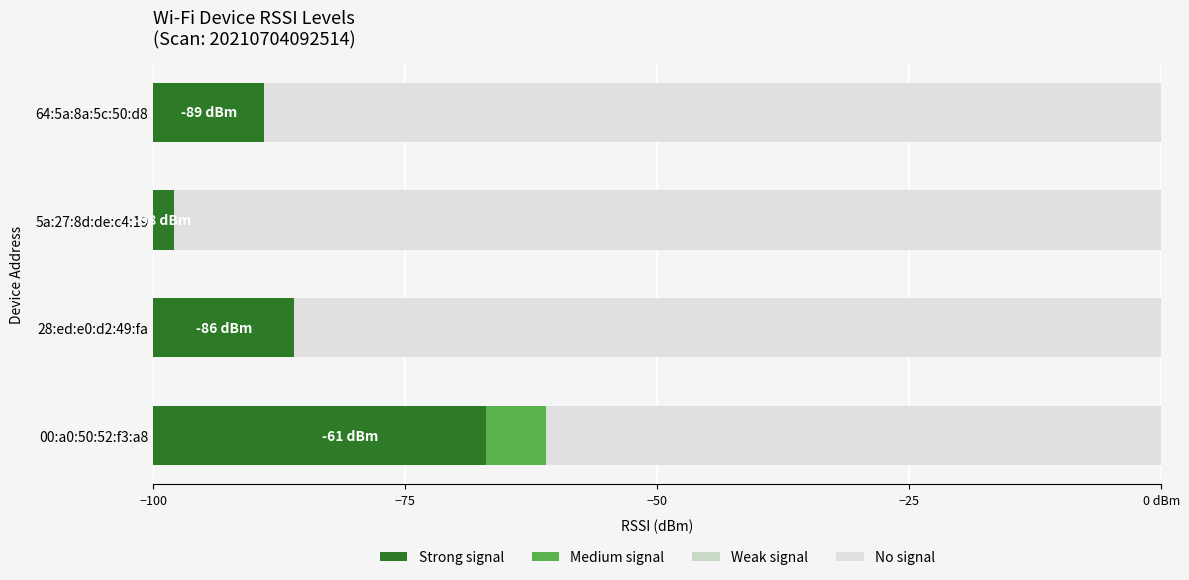

Reading right to left, extract all data points from this chart.

Strong signal: 11.0	2.0	14.0	33.0
Medium signal: 0.0	0.0	0.0	6.0
Weak signal: 0.6	0.6	0.6	0.6
No signal: 89.0	98.0	86.0	61.0